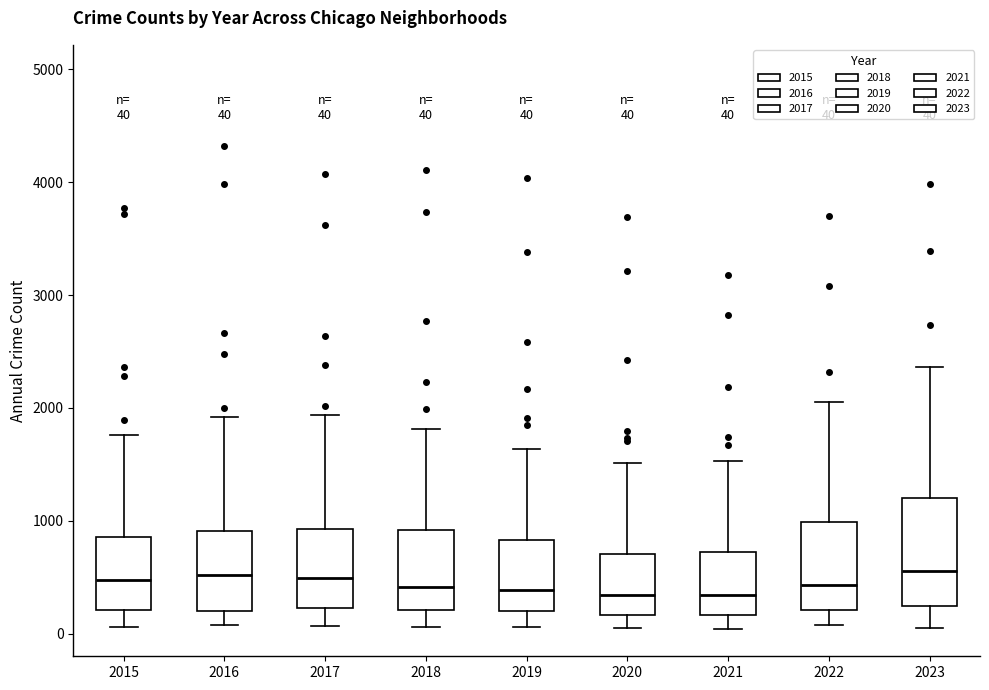

Comparing the boxes themselves (not the whiskers), which one is the tallest?

2023